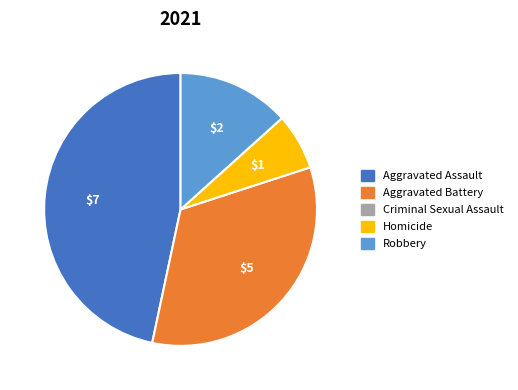

Does any single category account for the majority?

No